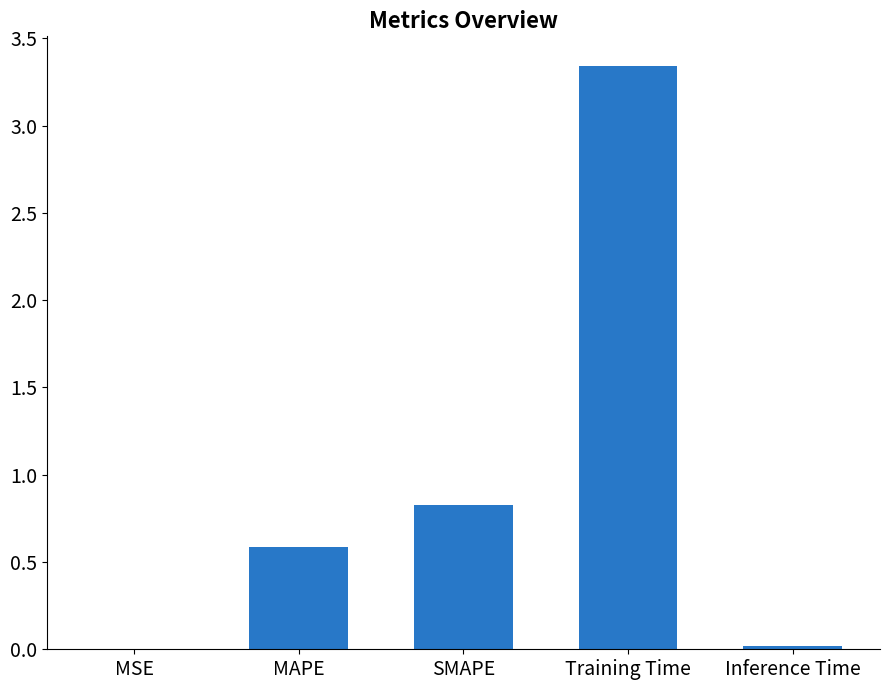

What is the sum of the values at Training Time and MAPE?

3.9